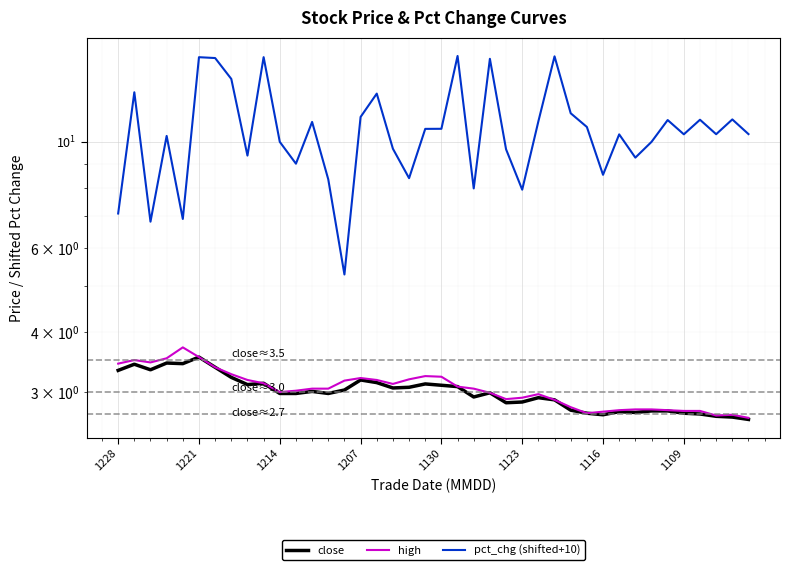

What are all the series names shown in the legend?

close, high, pct_chg (shifted+10)